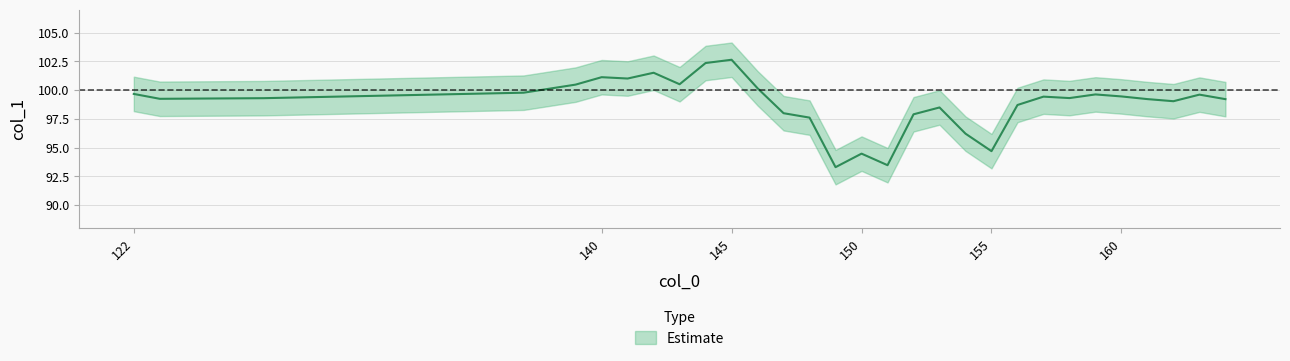

What is the value of the 24th point from the left?

99.3